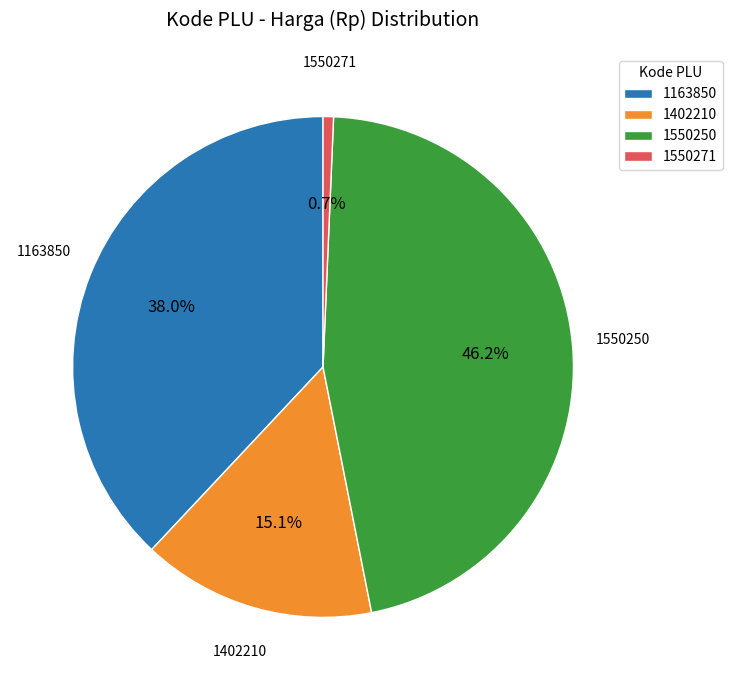

Is the sum of 1163850 and 1550271 greater than half?

No